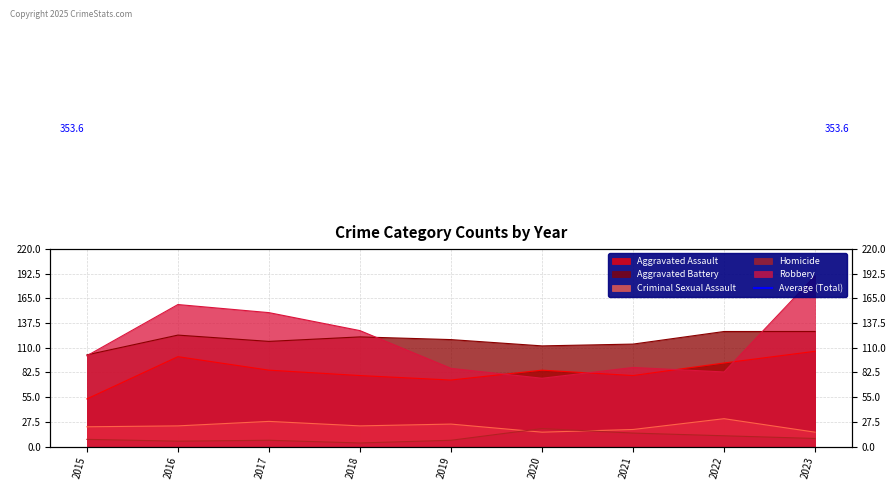

Does the chart display data point markers on the line(s)?

No